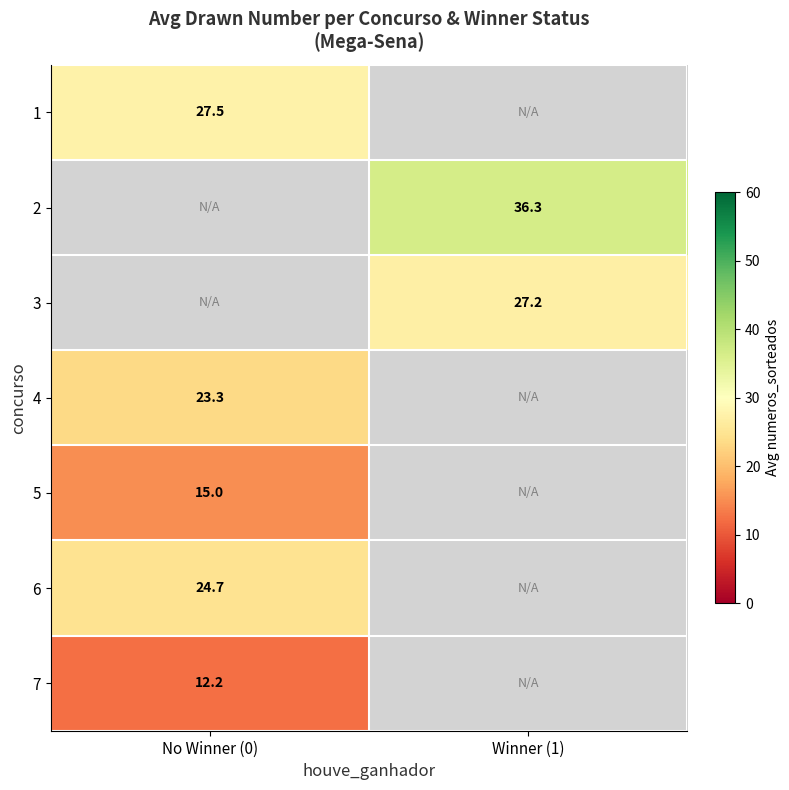

The value of 4 at No Winner (0) is 7.1. True or false?

False